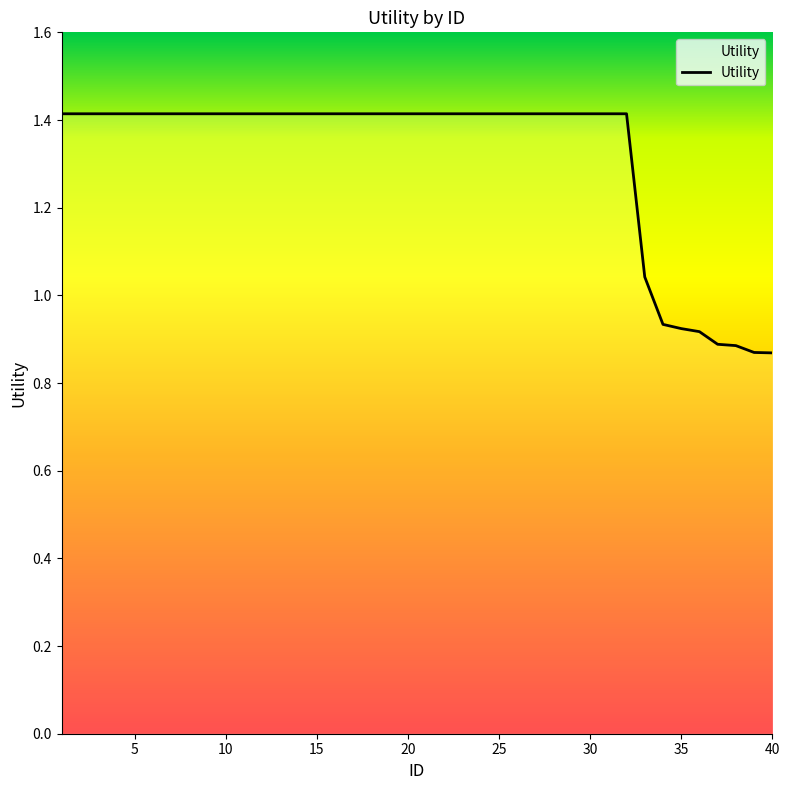

What is the maximum value shown in the chart?

1.4